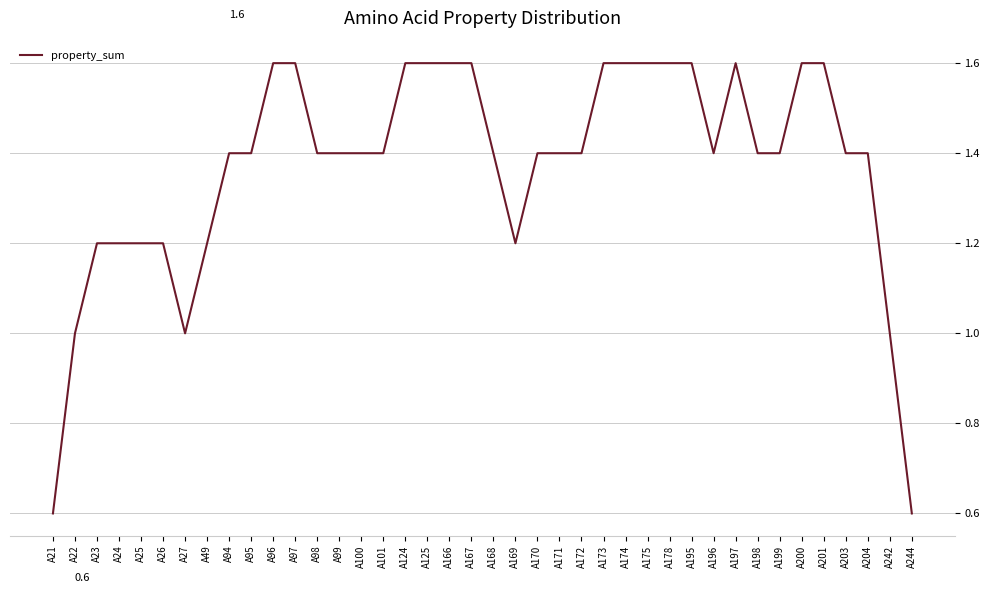

True or false: the data shows 0.7 at A22.

False